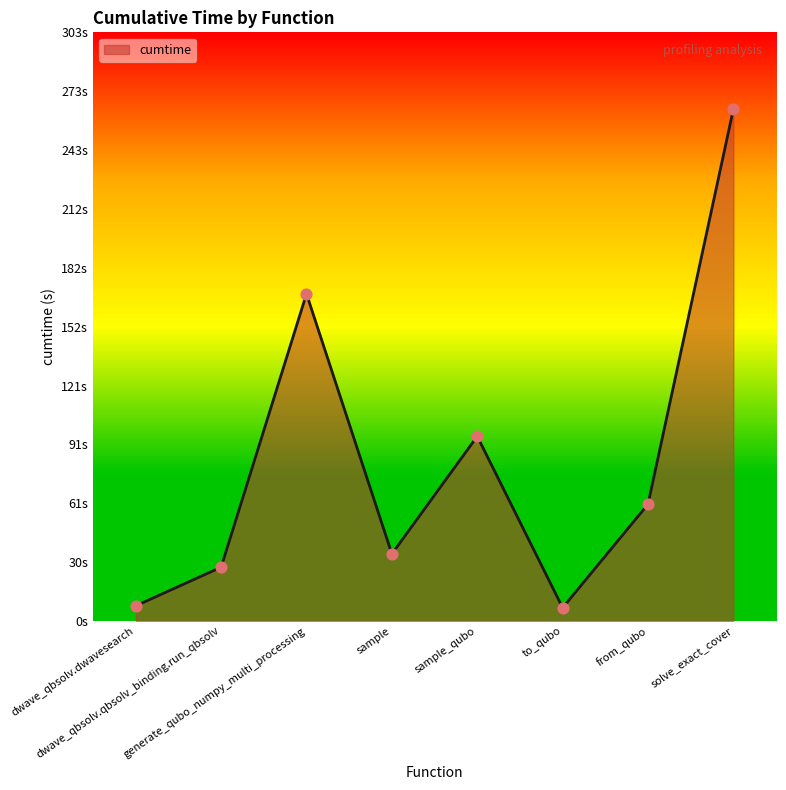

Which has a higher value, dwave_qbsolv.dwavesearch or sample_qubo?

sample_qubo